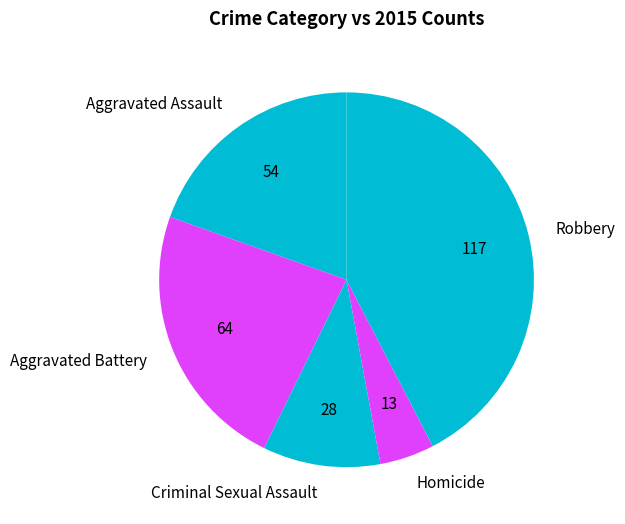

Is it true that Aggravated Battery is 23% of the pie?

True